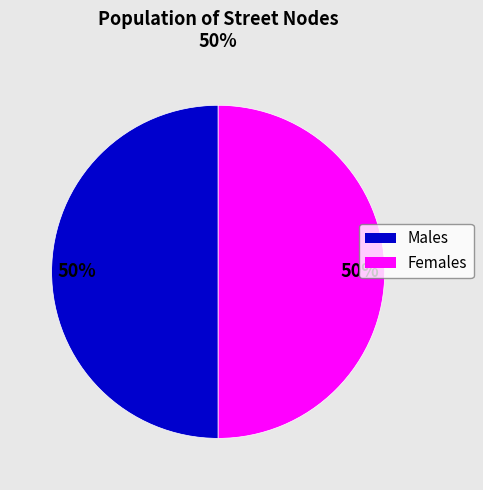

To the nearest percent, what is the average slice percentage?

50%